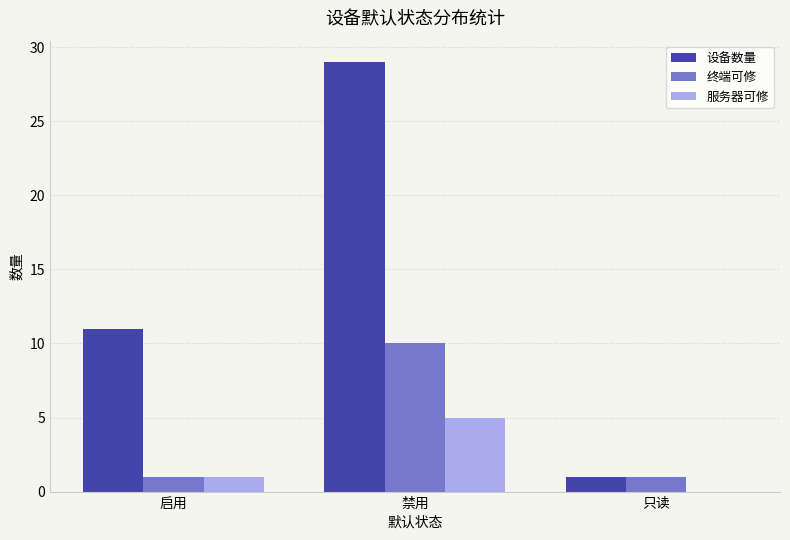

Between 启用 and 禁用, which series saw the biggest shift?

设备数量